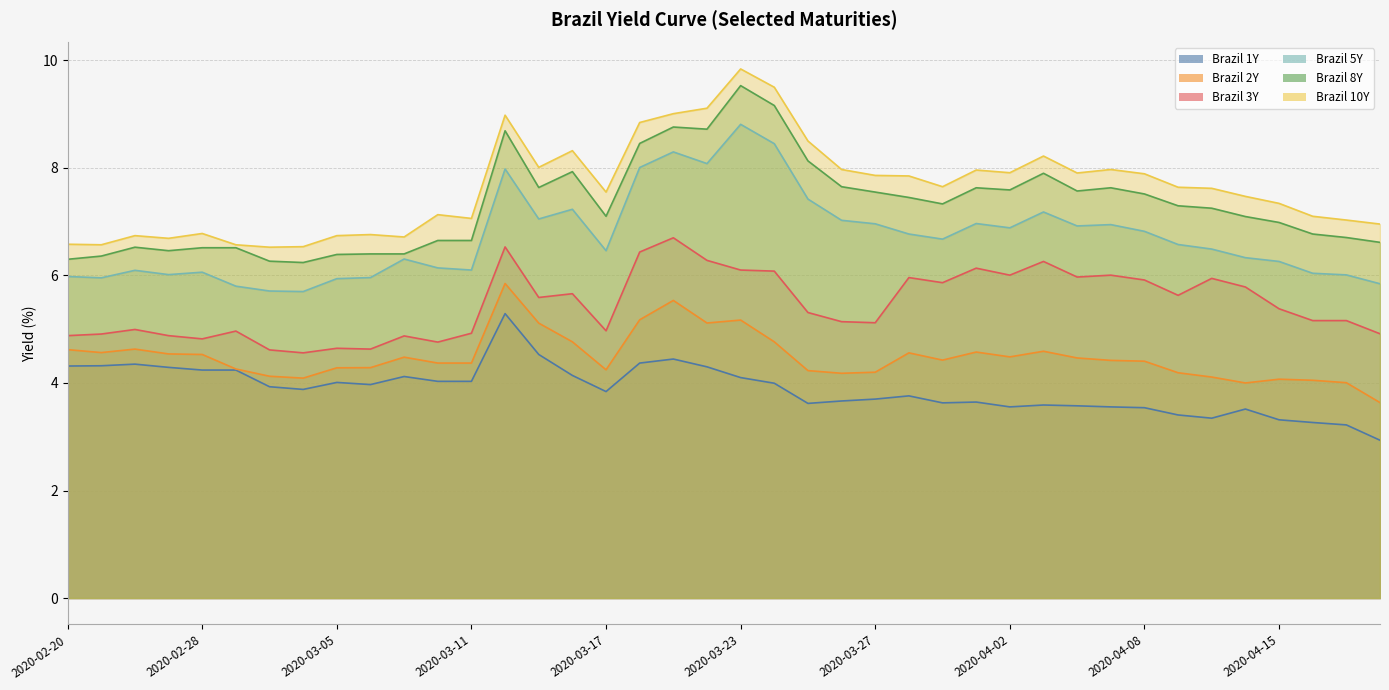

Rank the series at 2020-03-03 from lowest to highest value.

Brazil 1Y, Brazil 2Y, Brazil 3Y, Brazil 5Y, Brazil 8Y, Brazil 10Y